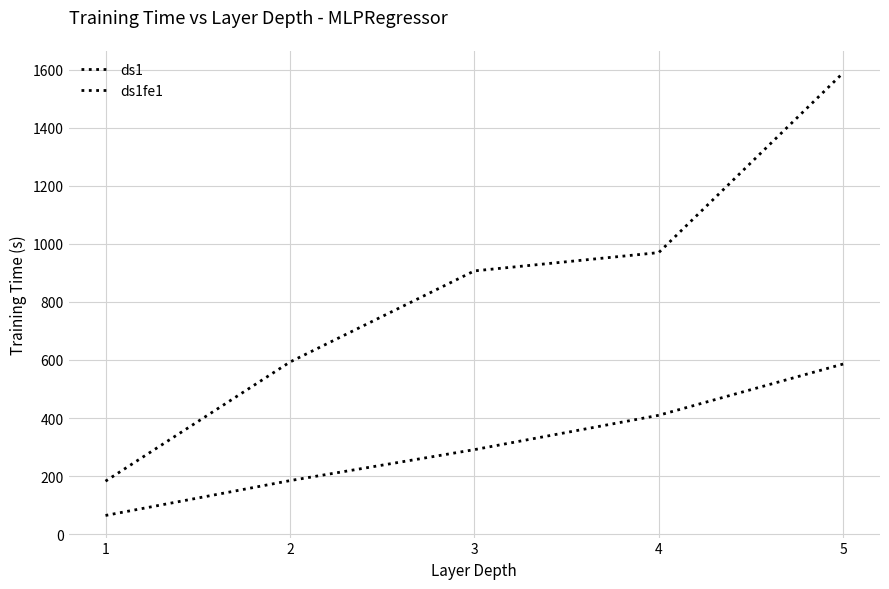

True or false: ds1fe1 and ds1 cross at least once.

False